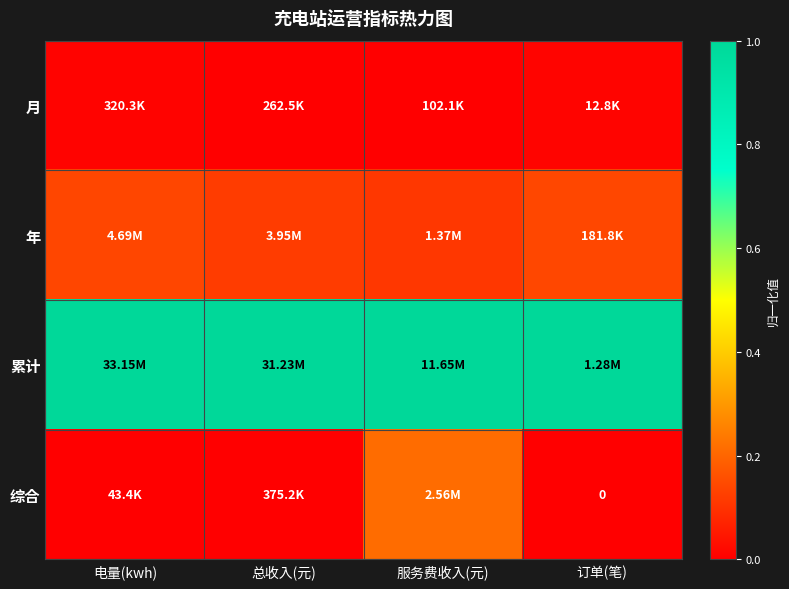

How many series are shown in this chart?

4